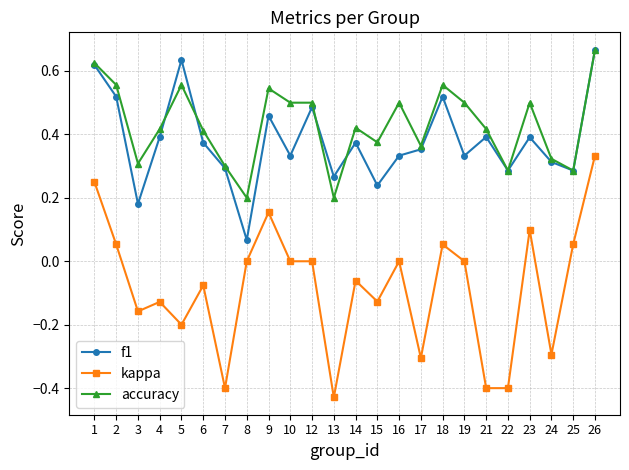

Which series has the largest range (max minus min)?

kappa